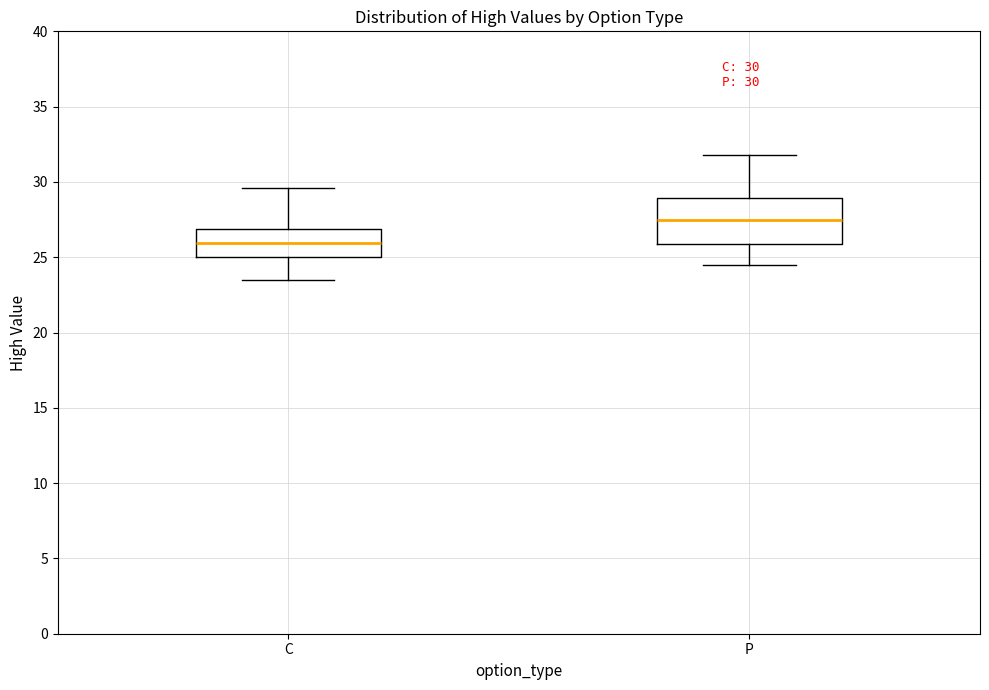

Which box has the highest median line?

P